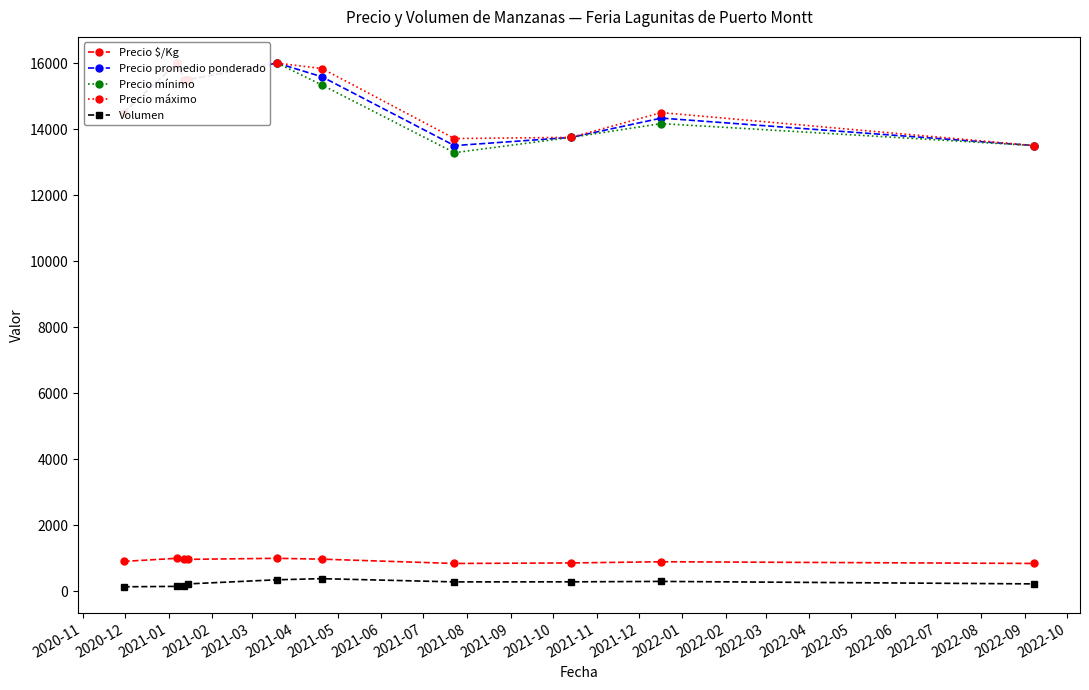

Is this an area chart (filled region under the line)?

No